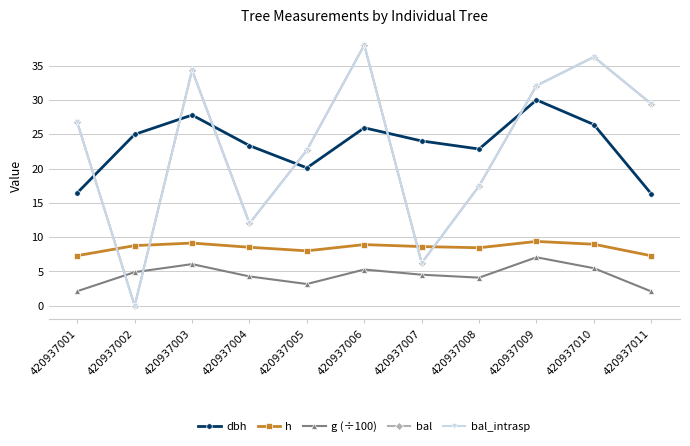

Which series has the largest range (max minus min)?

bal